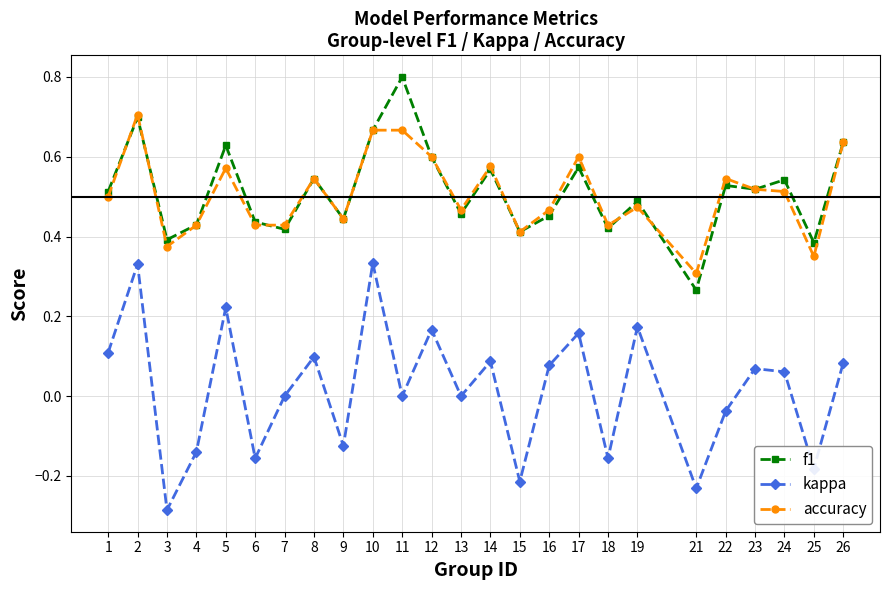

At how many categories does at least one series exceed 0?

25